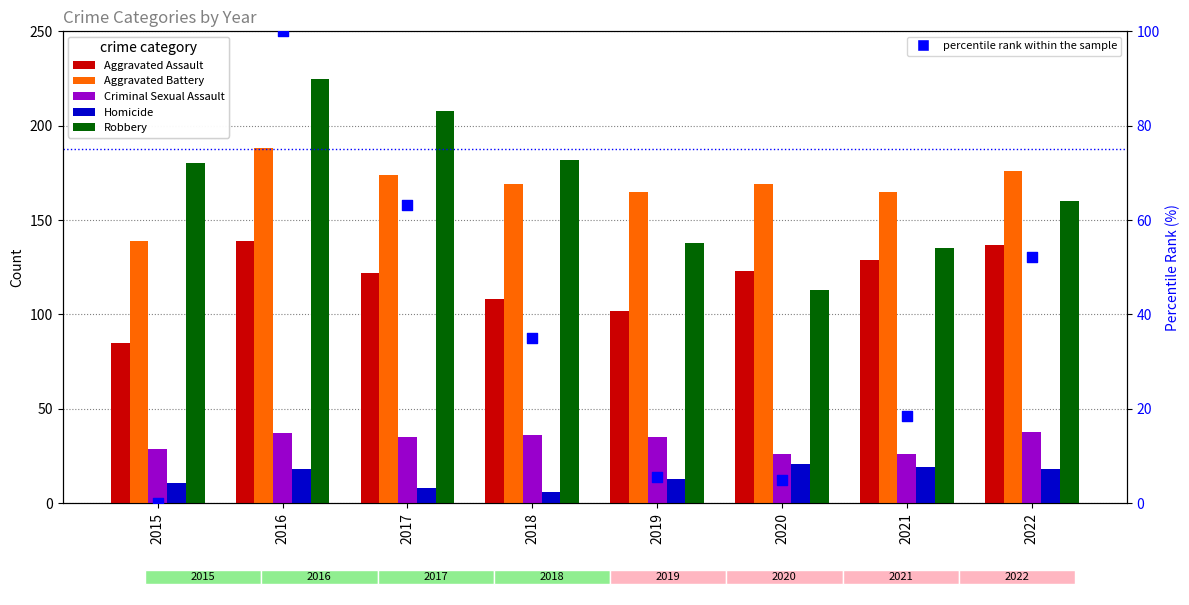

At how many categories does at least one series exceed 140?

8